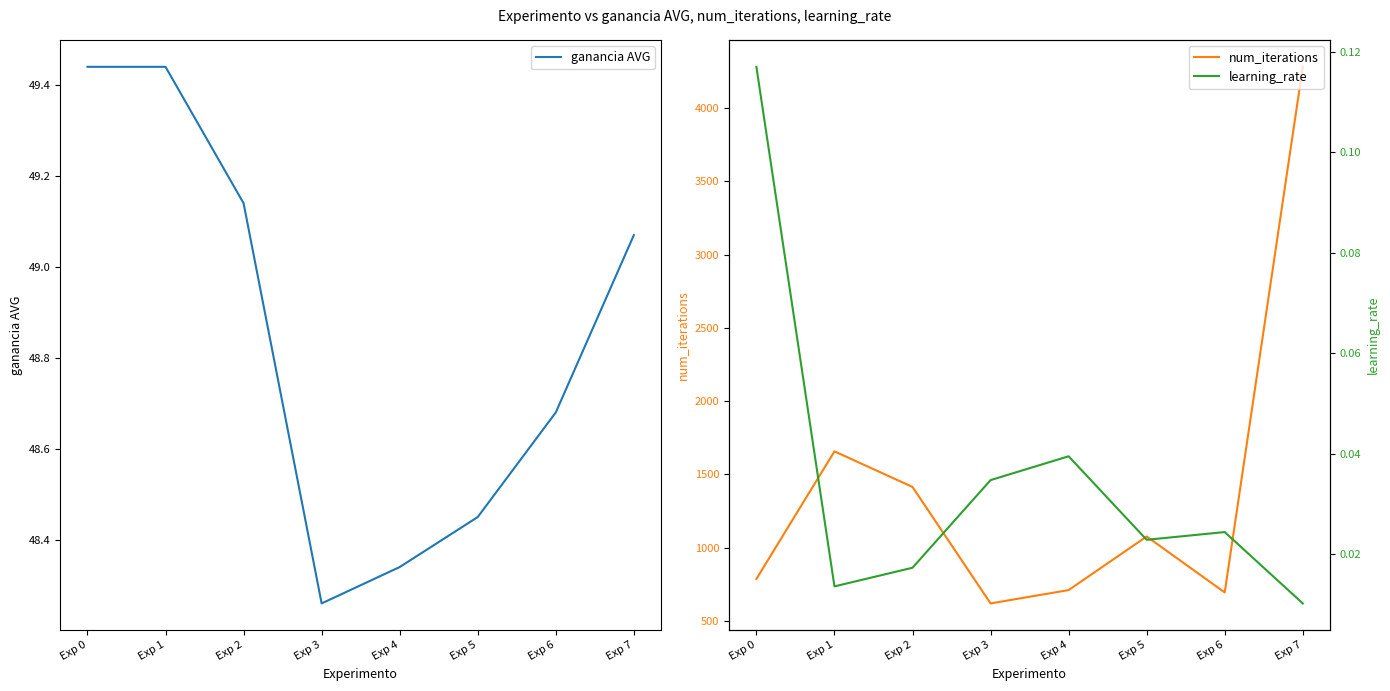

Which series has the widest spread of values?

num_iterations